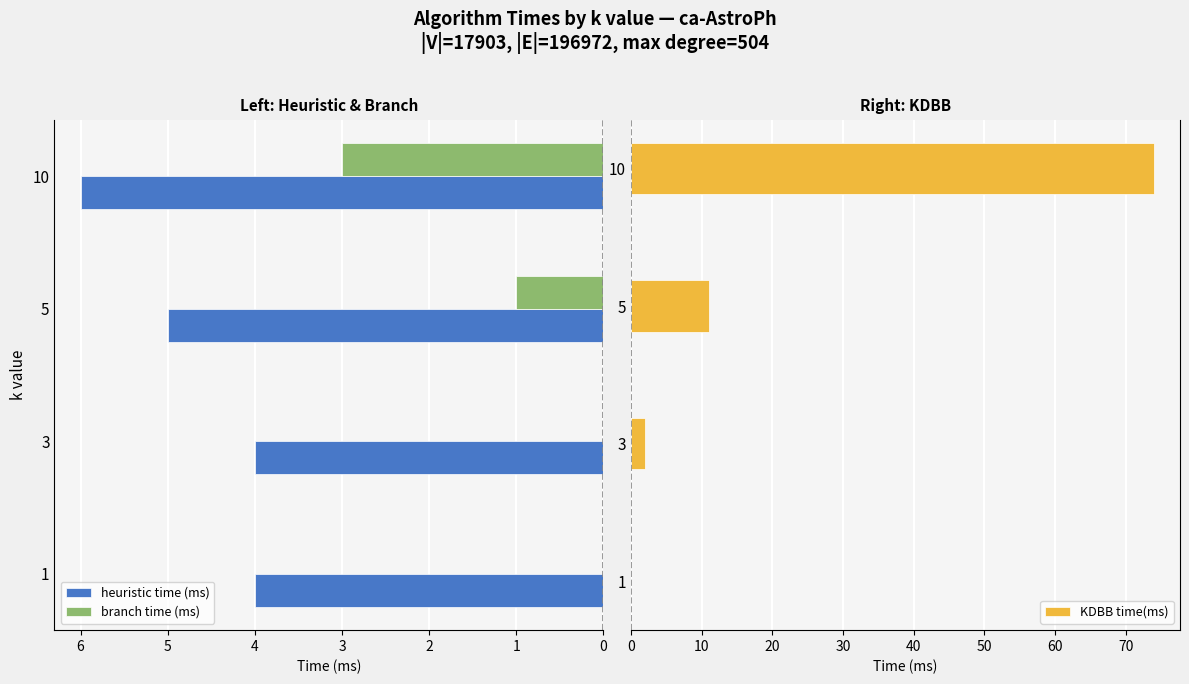

List the series in order of their overall mean, lowest first.

branch time (ms), heuristic time (ms), KDBB time(ms)